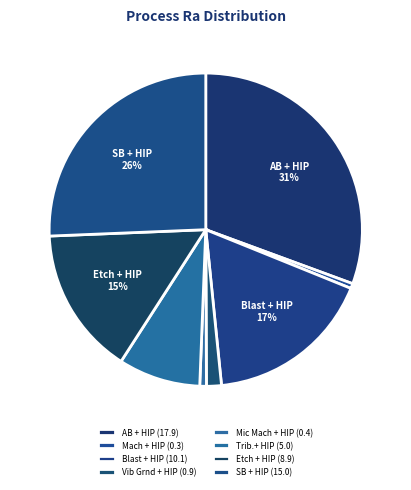

How many slices are in this pie chart?

8